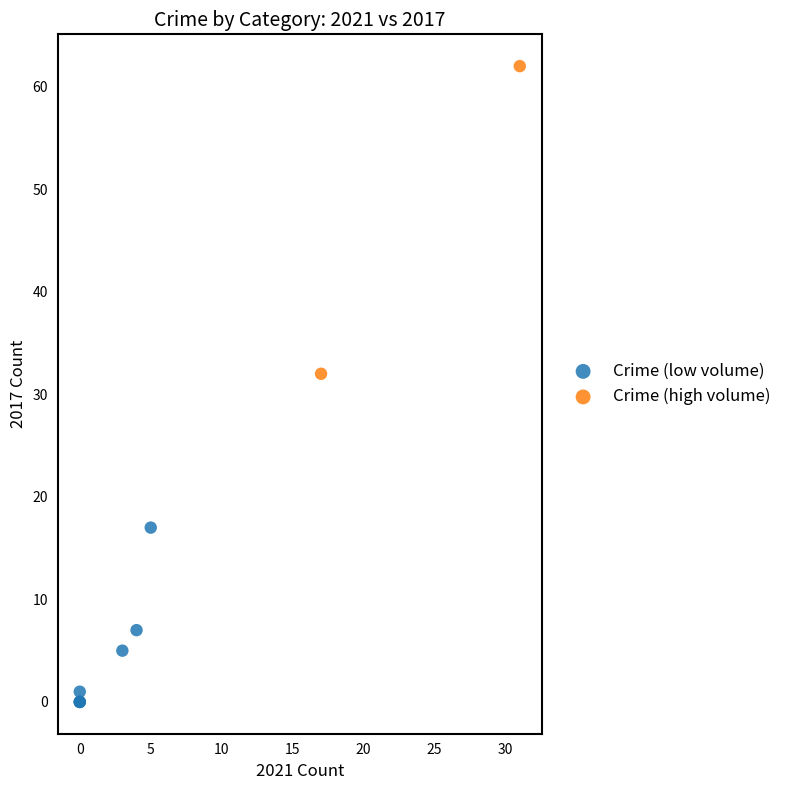

Which series reaches the minimum Y coordinate?

Crime (low volume)